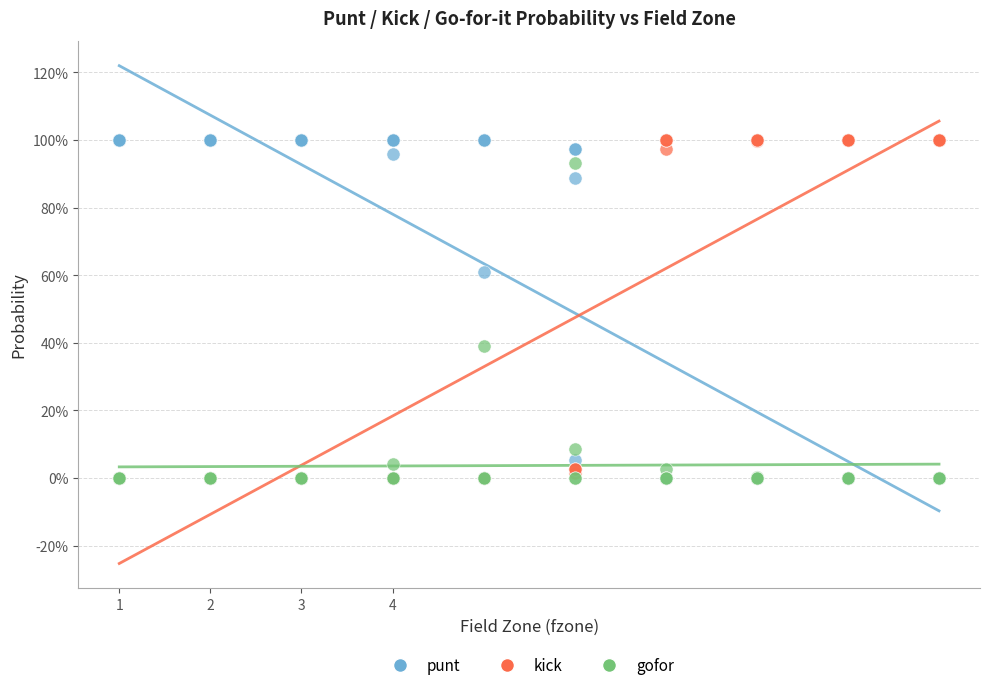

What are all the series names shown in the legend?

punt, kick, gofor